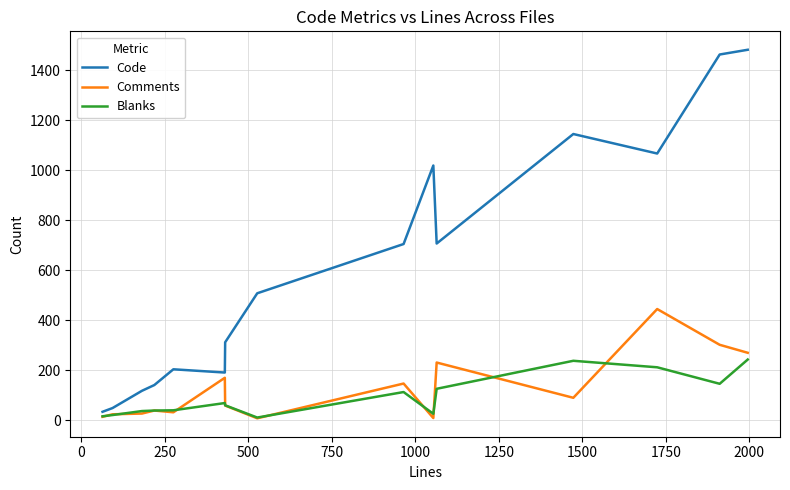

True or false: Blanks and Code cross at least once.

False